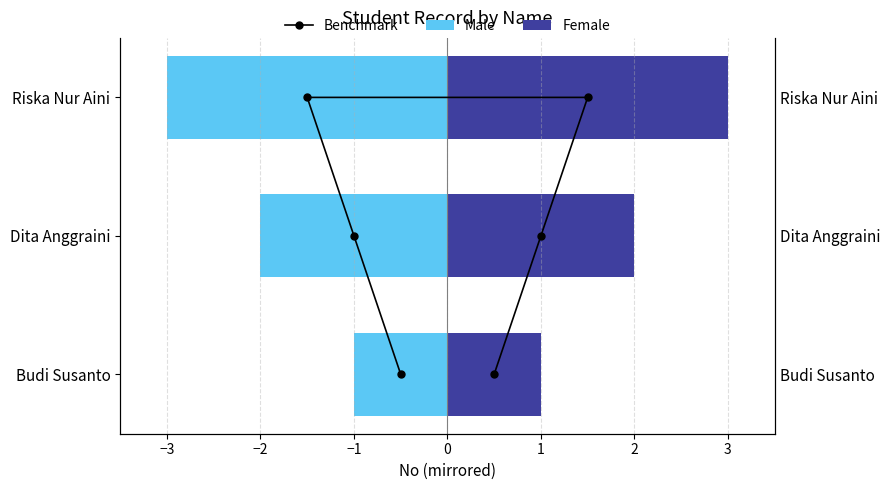

Which label corresponds to the smallest value in the chart?

Riska Nur Aini